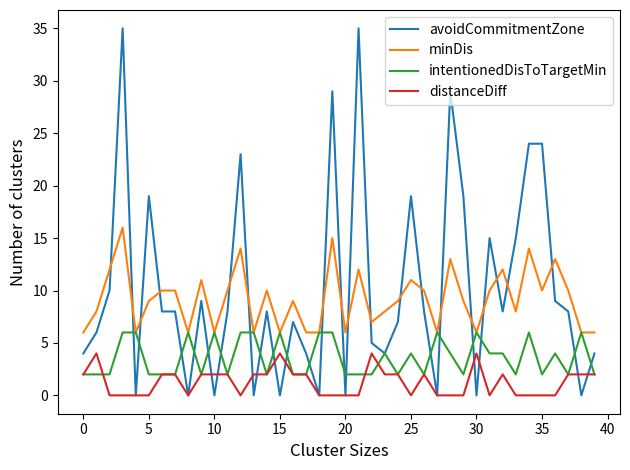

What is the maximum value for intentionedDisToTargetMin?

6